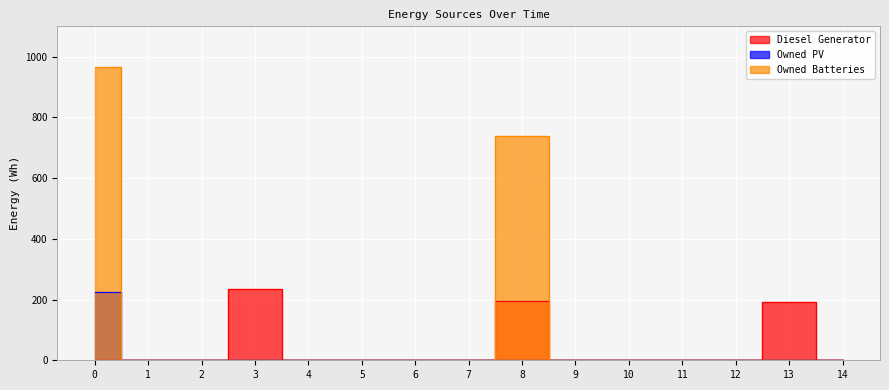

How many values in Owned PV are above zero?

1